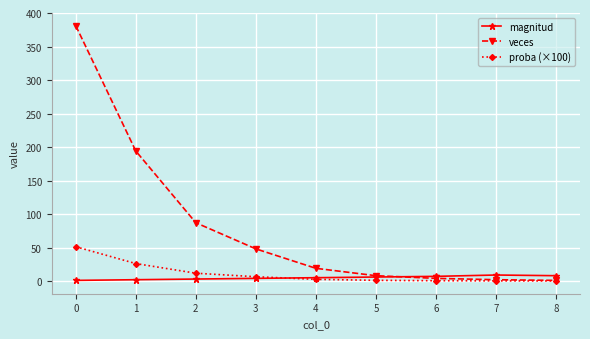

Which series has the largest total across all categories?

veces